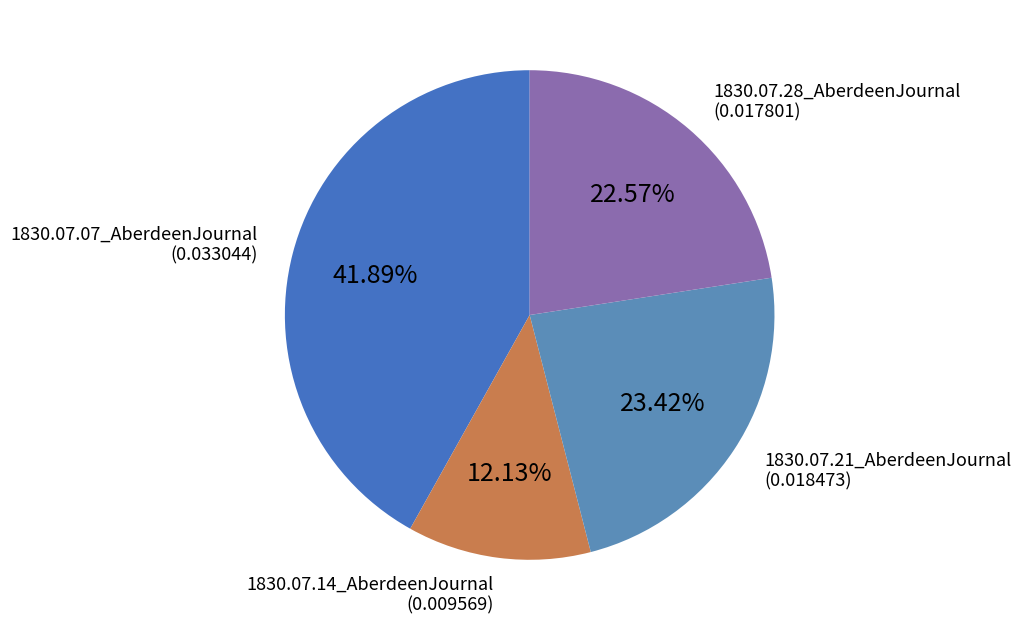

True or false: 1830.07.14_AberdeenJournal accounts for 7% of the total.

False